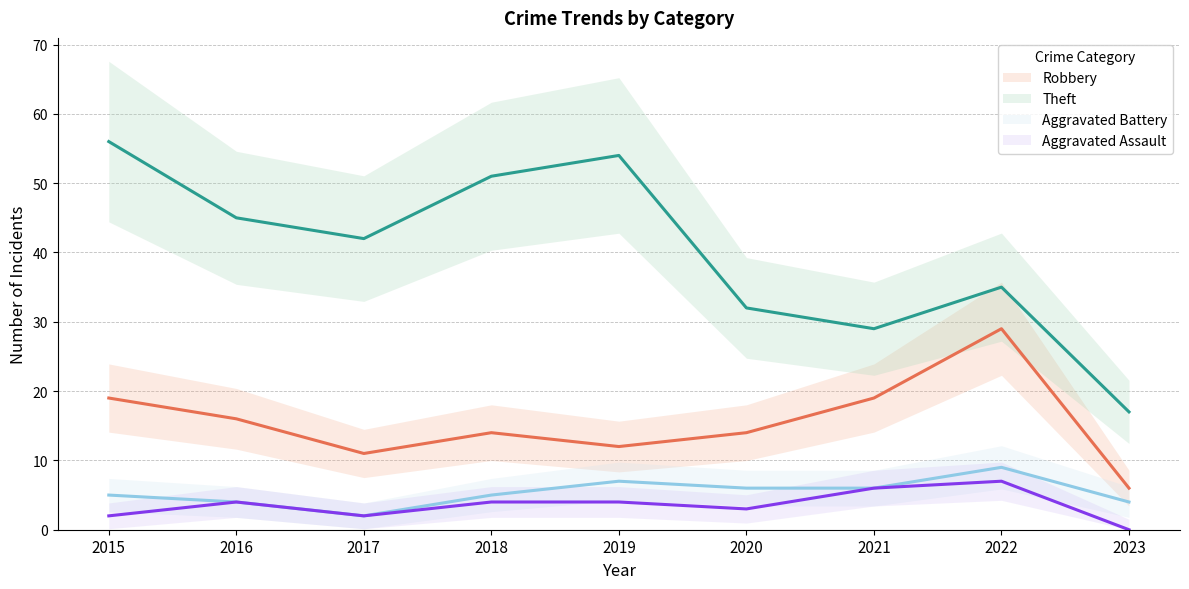

What are all the series names shown in the legend?

Robbery, Theft, Aggravated Battery, Aggravated Assault